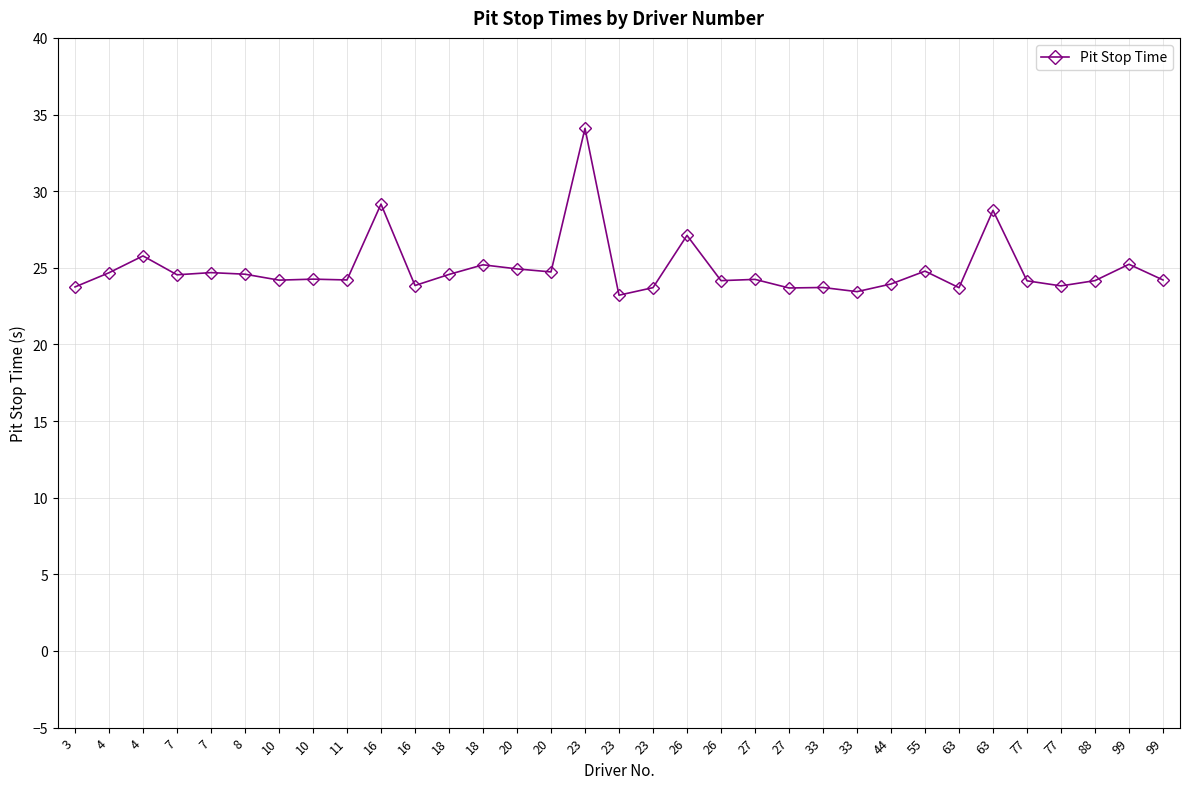

Which has a higher value, 11 or 4?

4